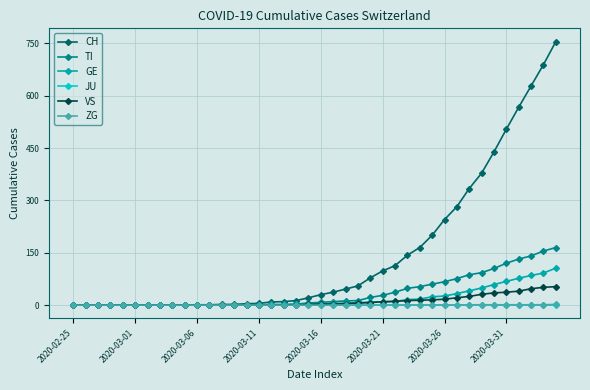

Which series has the widest spread of values?

CH